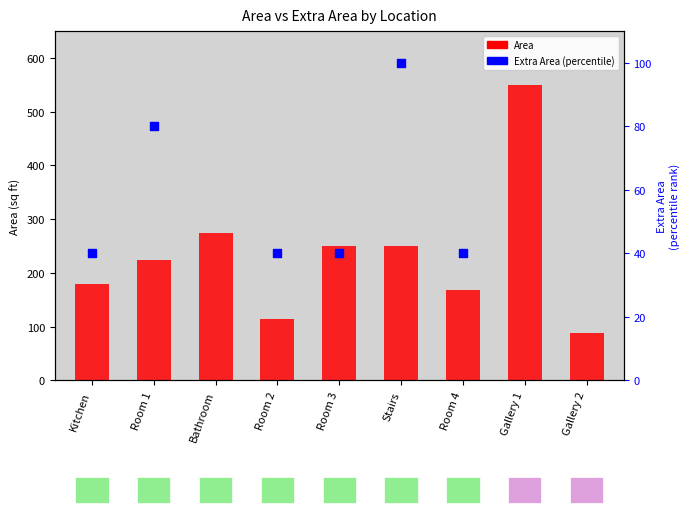

What is the change in value from Bathroom to Gallery 1?

+275.0